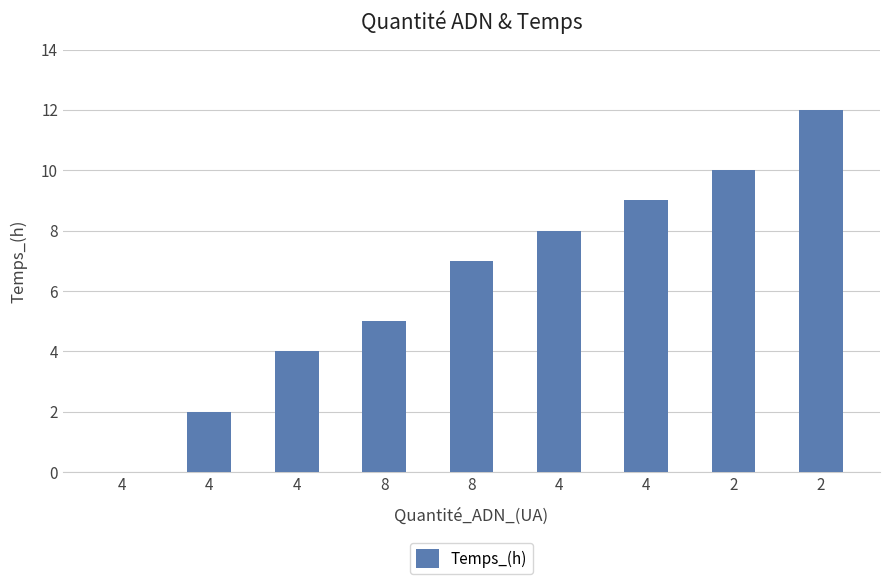

What is the greatest value displayed?

12